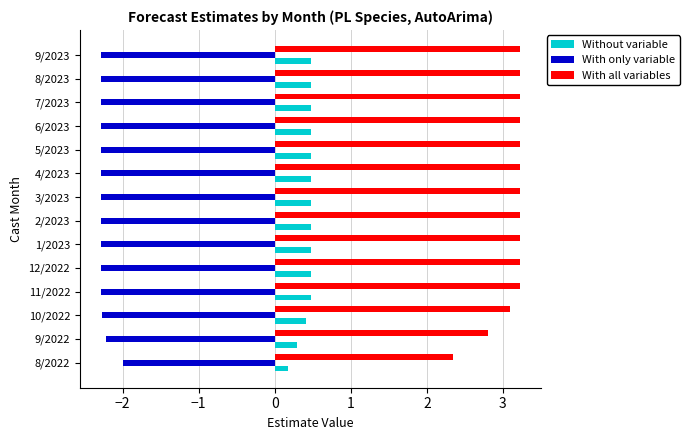

List the series in order of their peak value, highest first.

With all variables, Without variable, With only variable